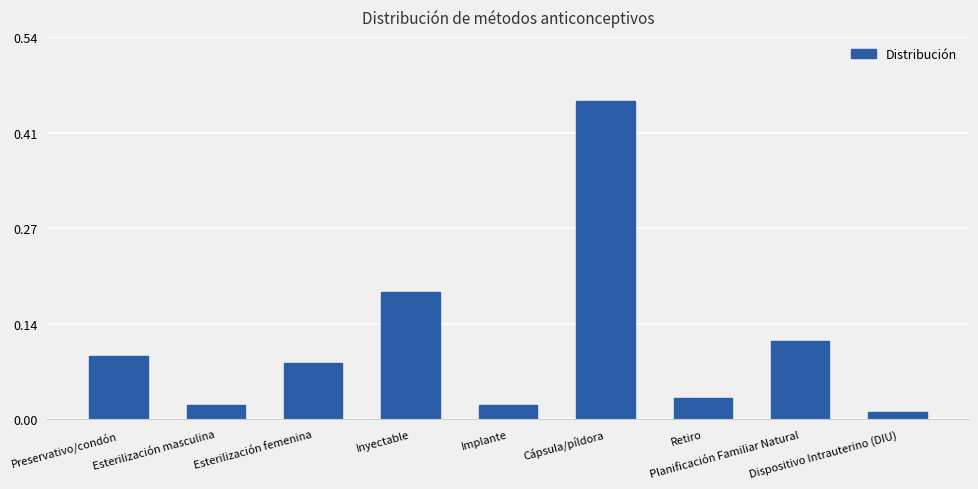

What is the difference between the maximum and minimum values?

0.4